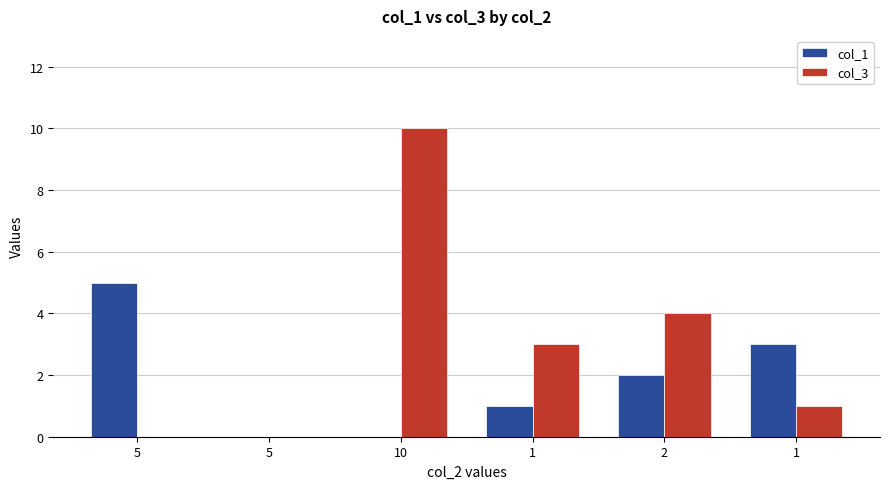

What is the label of the 6th bar from the left?

1